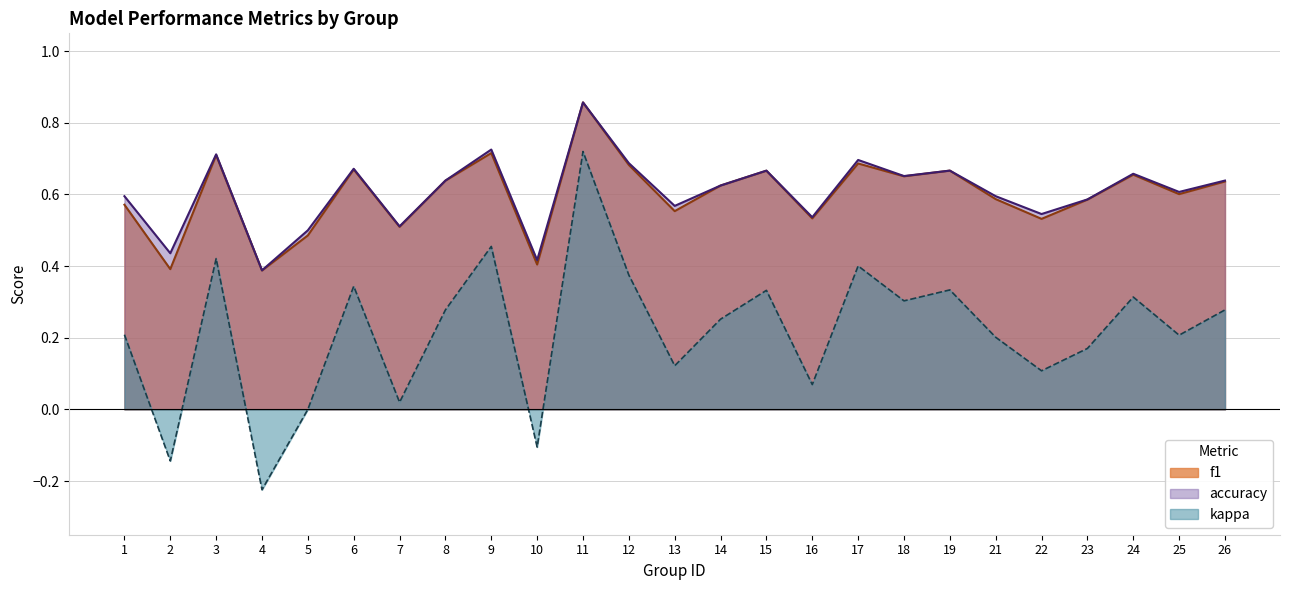

How many data points does each series have?

25